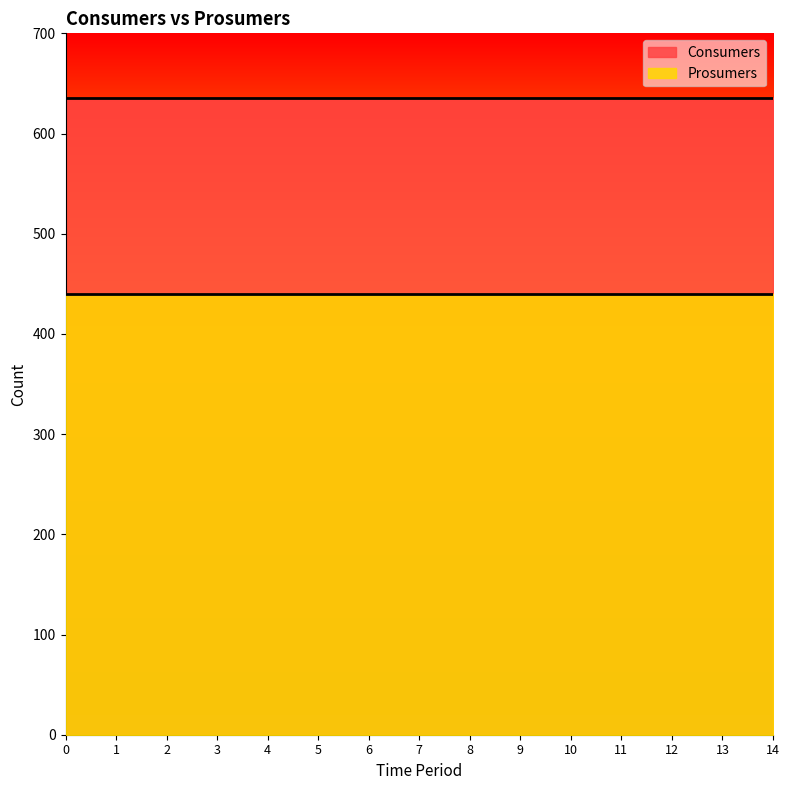

Which has a higher value, 13 or 3?

13